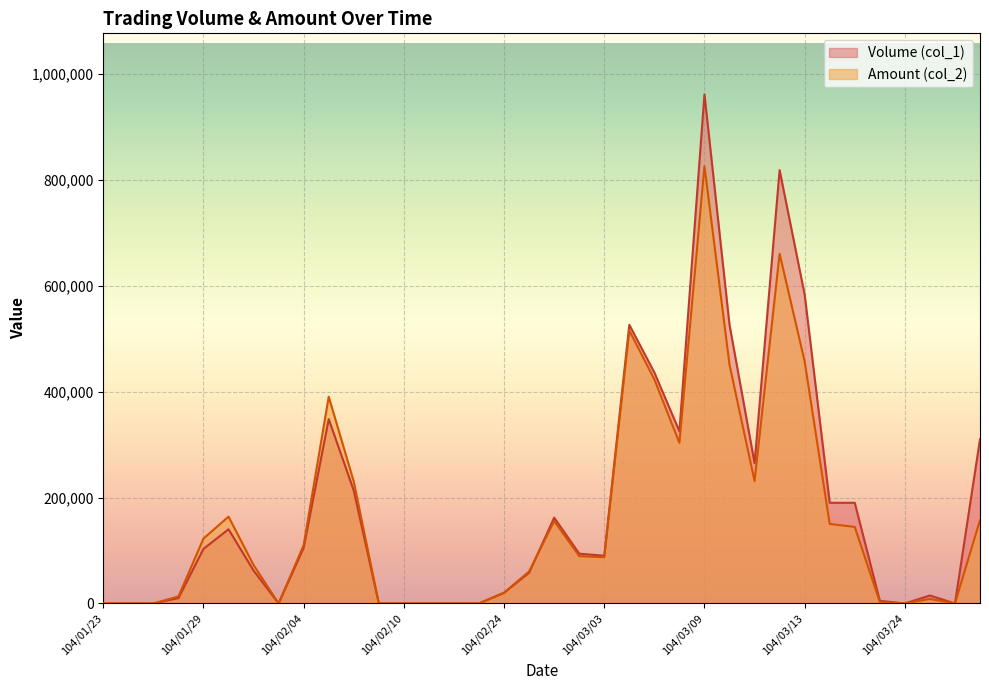

Which series has the widest spread of values?

Volume (col_1)